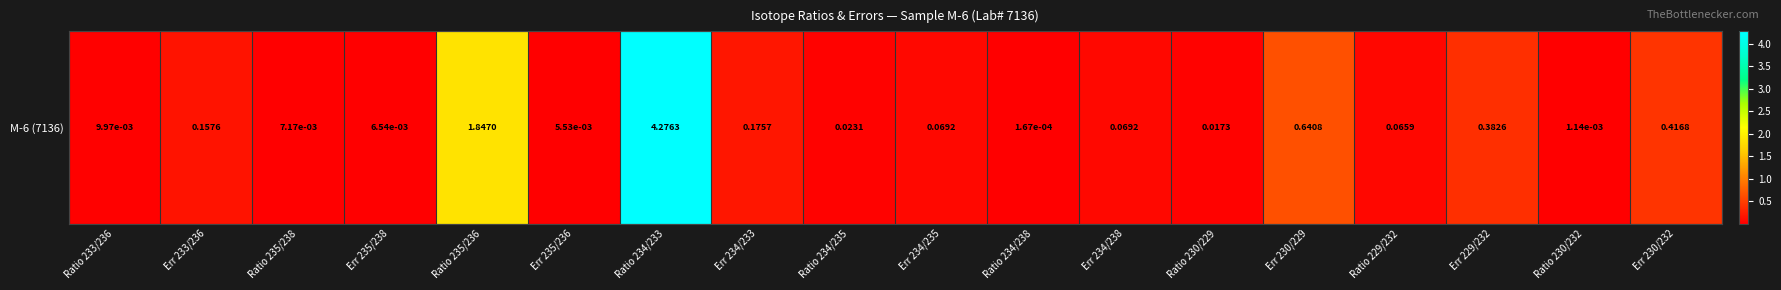

What is the approximate value at Err 230/232?

0.4